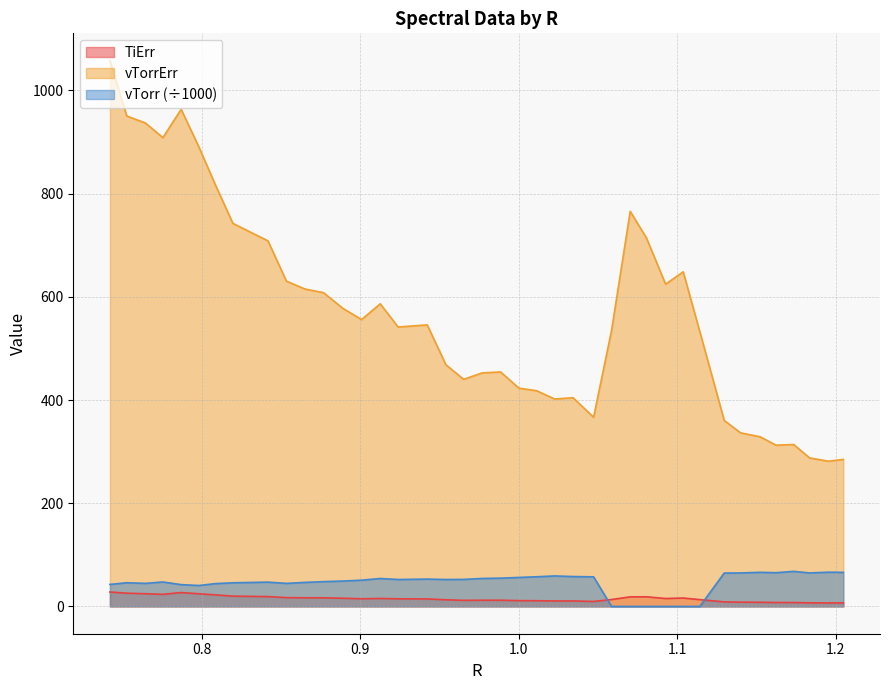

What is the sum of the vTorrErr values at 0.7421543233911115 and 1.0927656556458032?

1682.2